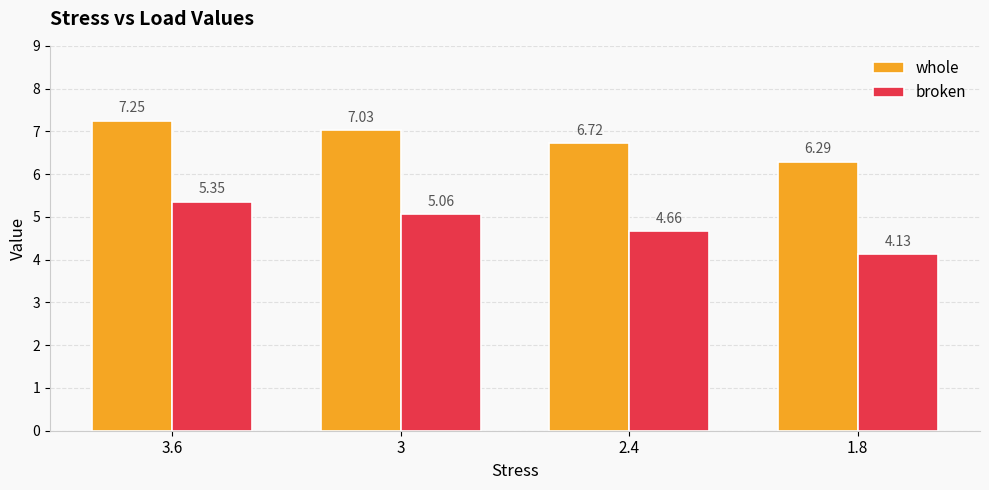

Is the value of whole at 1.8 greater than the value of broken at 3?

Yes